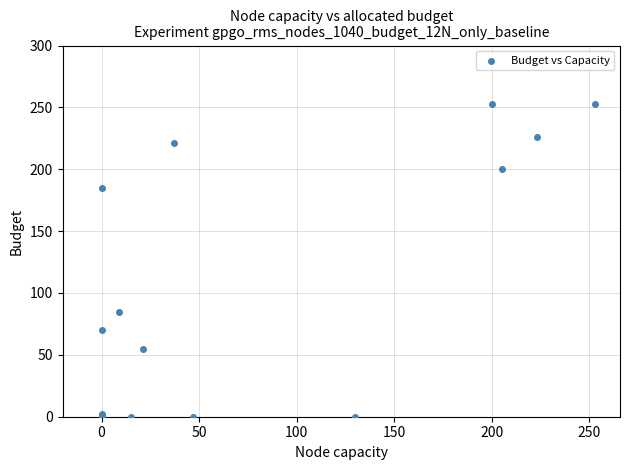

What Y value in the scatter plot is closest to 126?

85